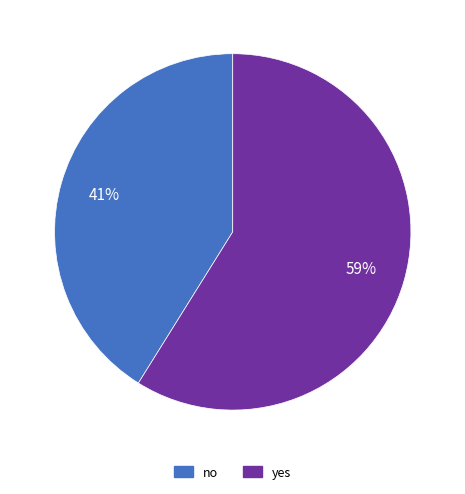

To the nearest percent, what is the combined percentage of yes and no?

100%